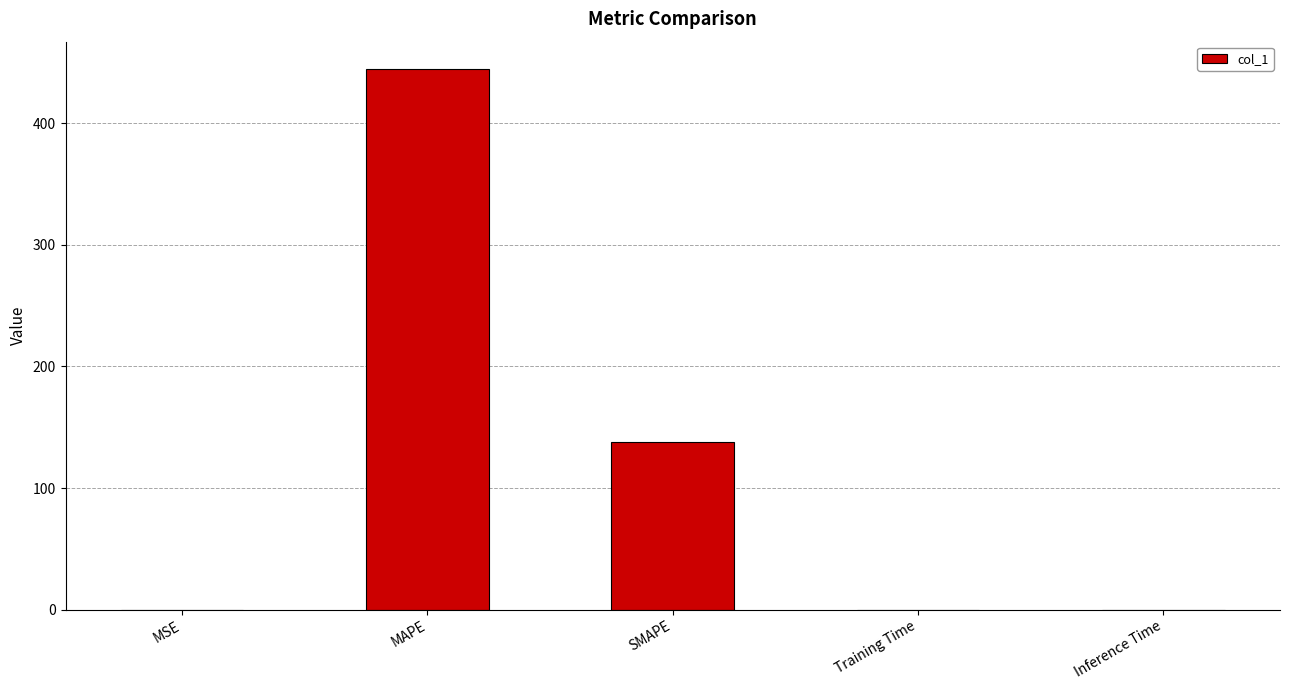

Count the number of categories in the chart.

5